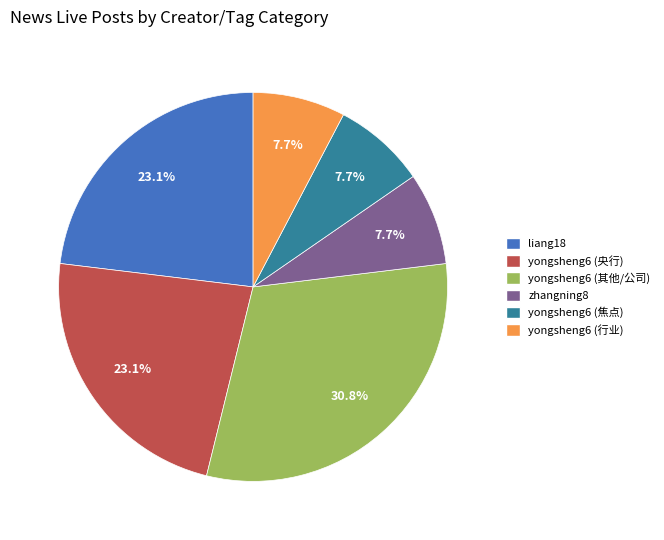

Combined, what portion of the pie is liang18 and yongsheng6 (焦点)?

30.8%